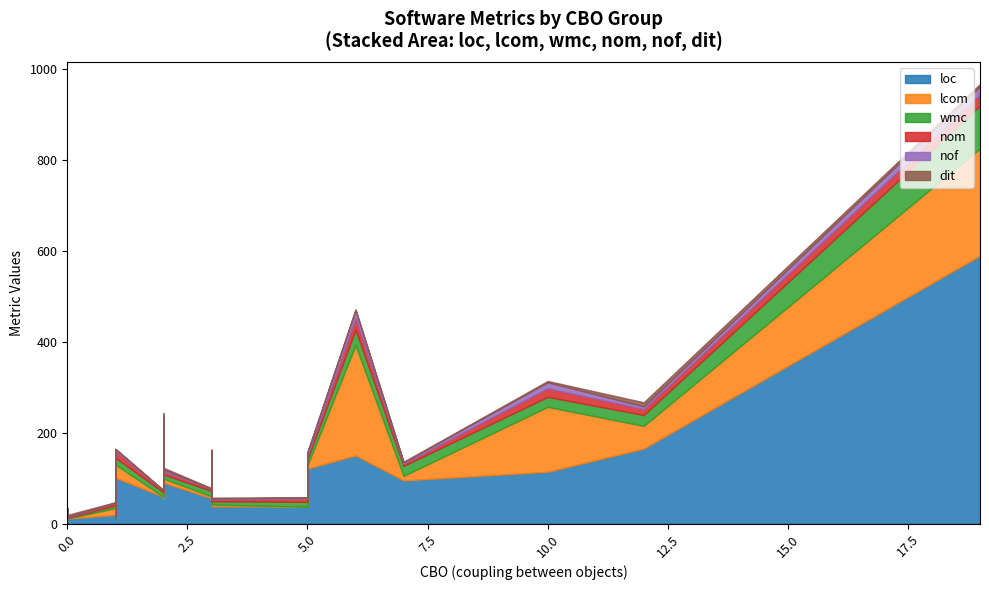

At which category does lcom reach its first local valley?

3